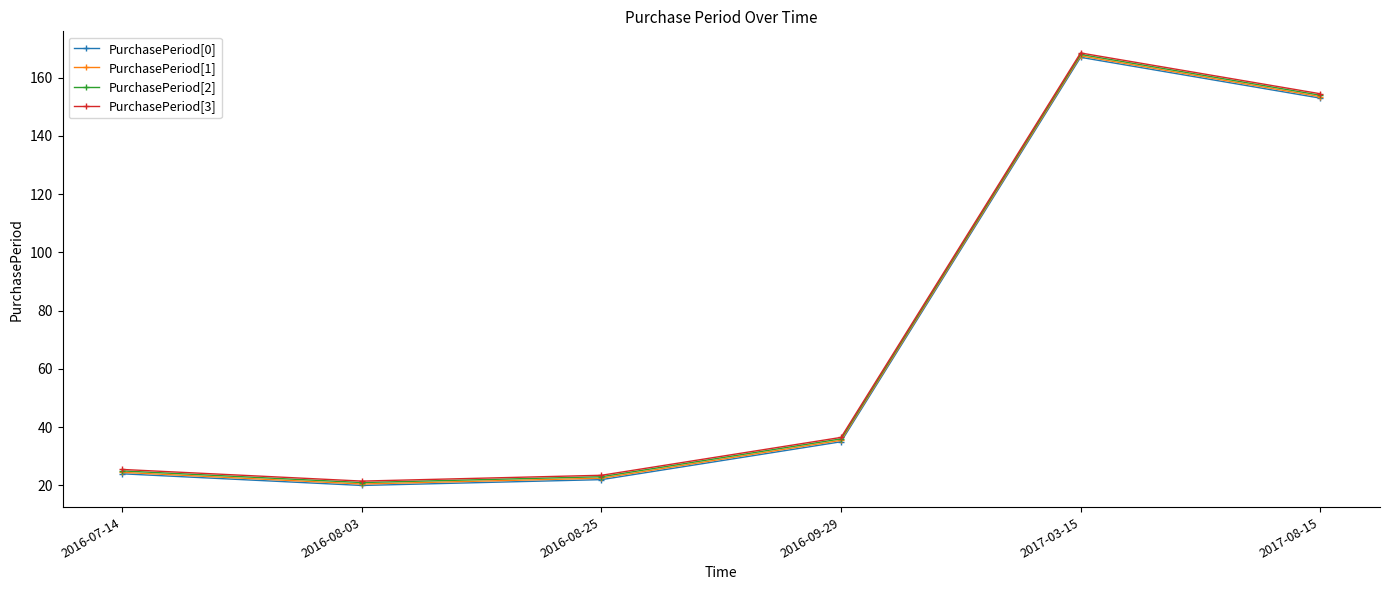

What is the maximum value shown in the chart?

168.5